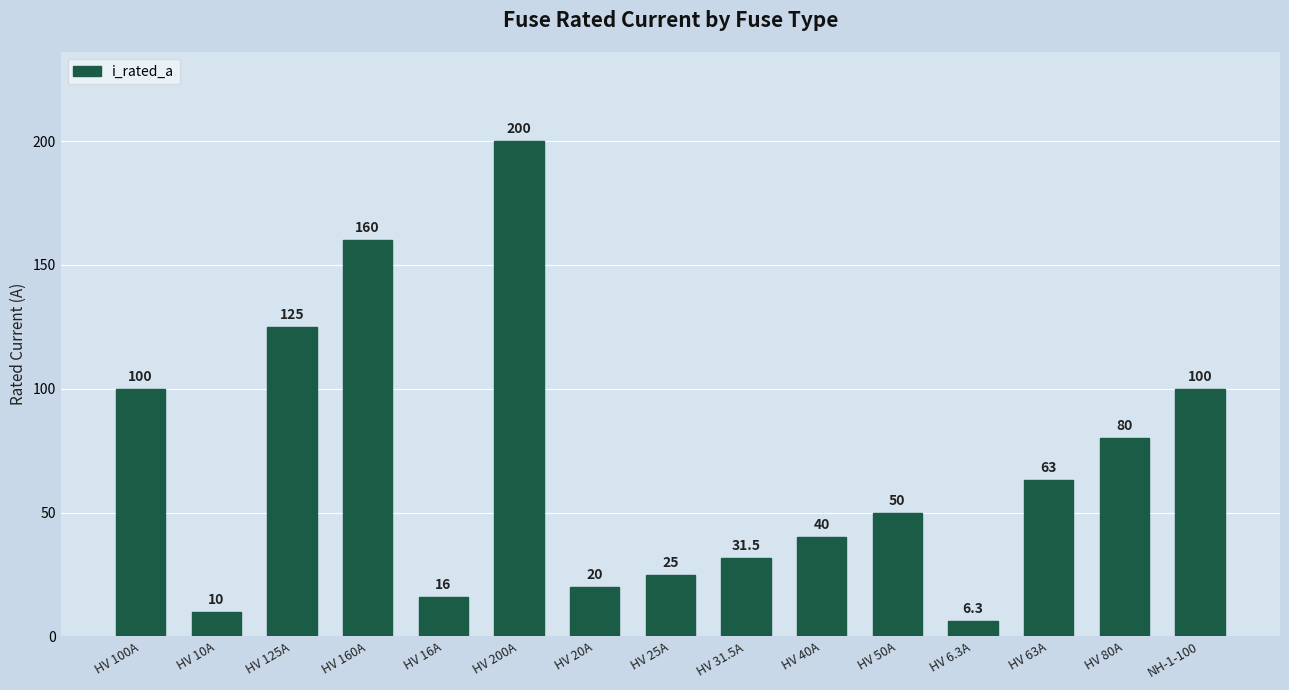

What is the sum of the values at NH-1-100 and HV 10A?

110.0